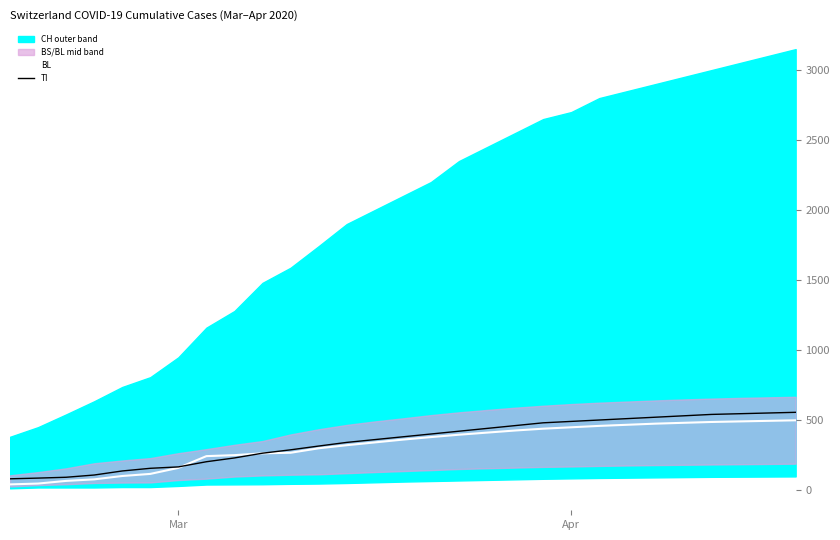

What is the average value of the TI series?

349